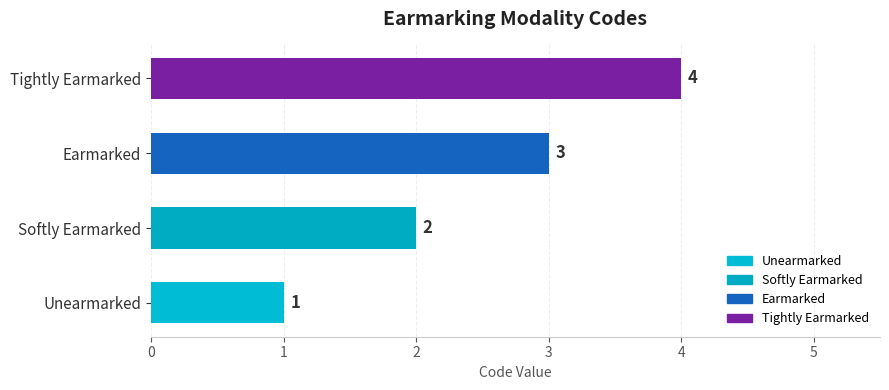

Is it true that the value at Earmarked is 5?

False